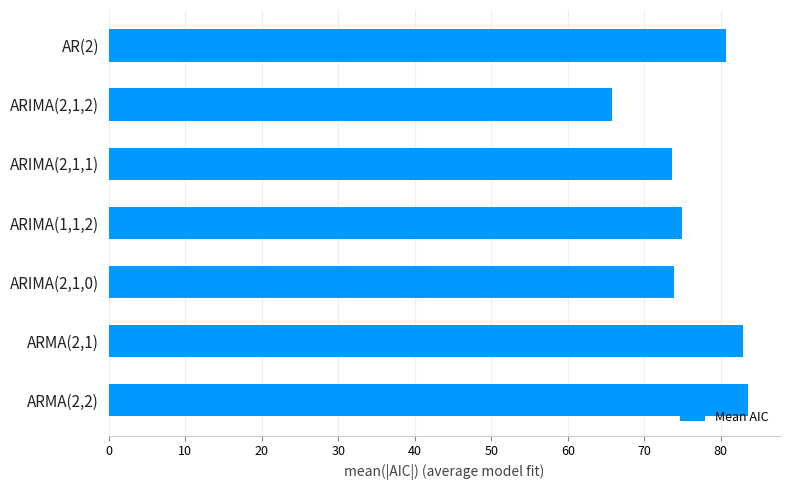

The value at ARIMA(2,1,1) is 73.6. True or false?

True